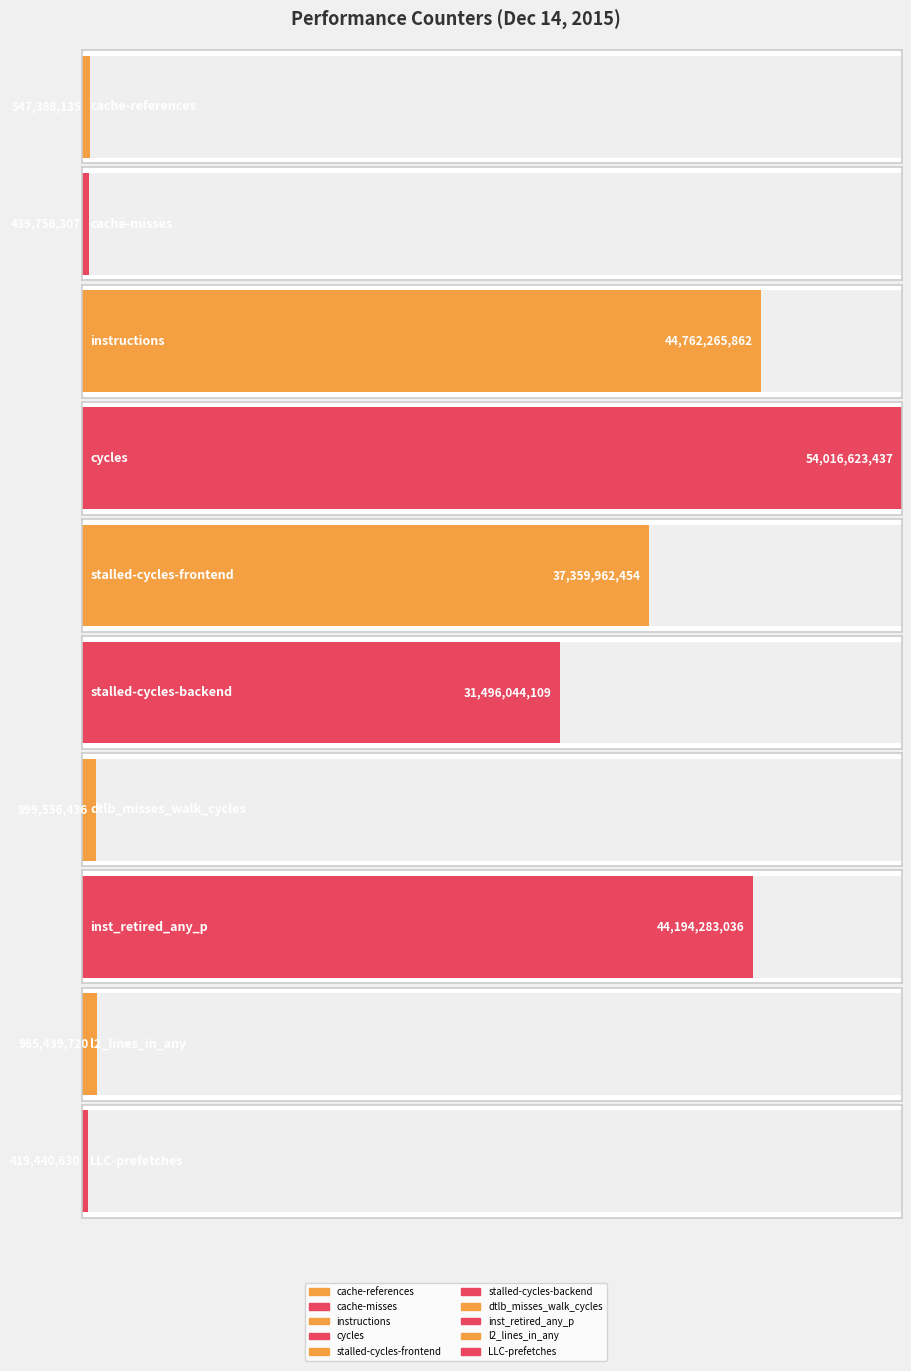

Which category has the lowest value across all series?

LLC-prefetches